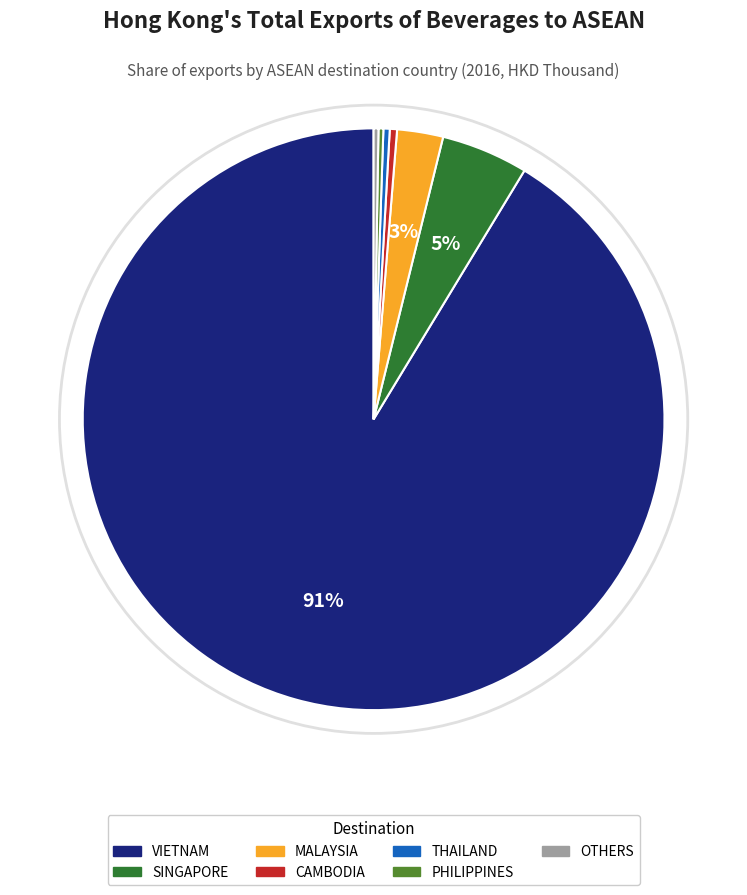

Combined, do VIETNAM and SINGAPORE account for over 50%?

Yes